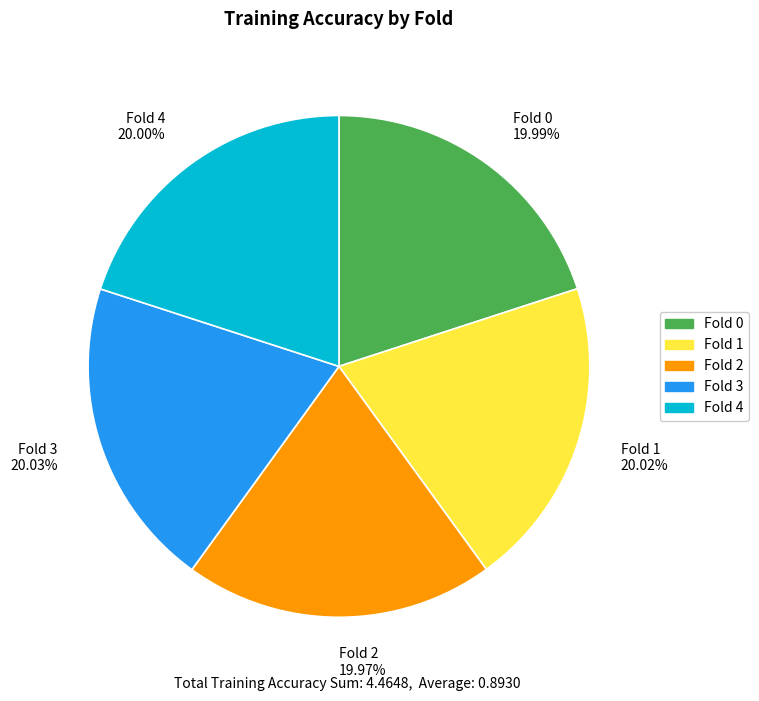

How many slices are in this pie chart?

5